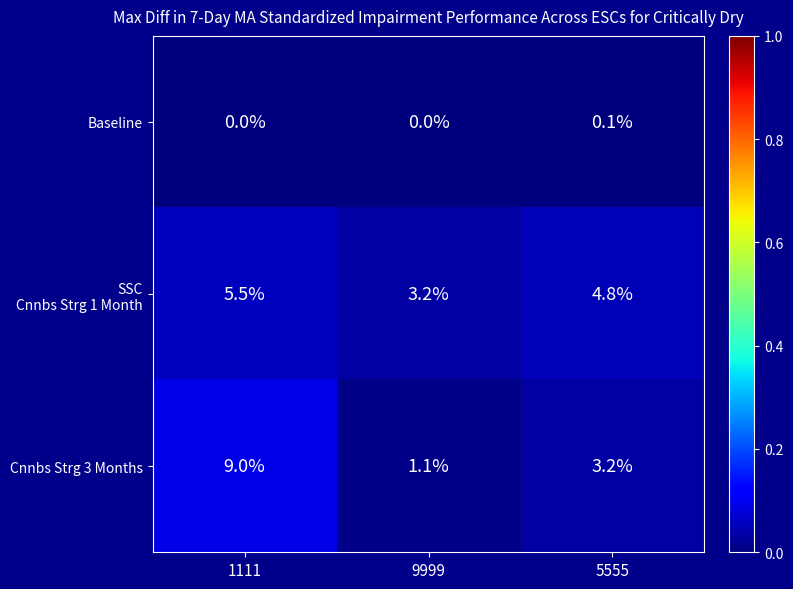

At which label does Cnnbs Strg 3 Months reach its peak?

1111